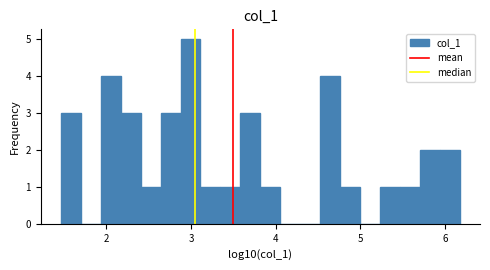

Around what value on the x-axis is the tallest bar? Give the approximate position of its centre, as read against the axis.

3.0